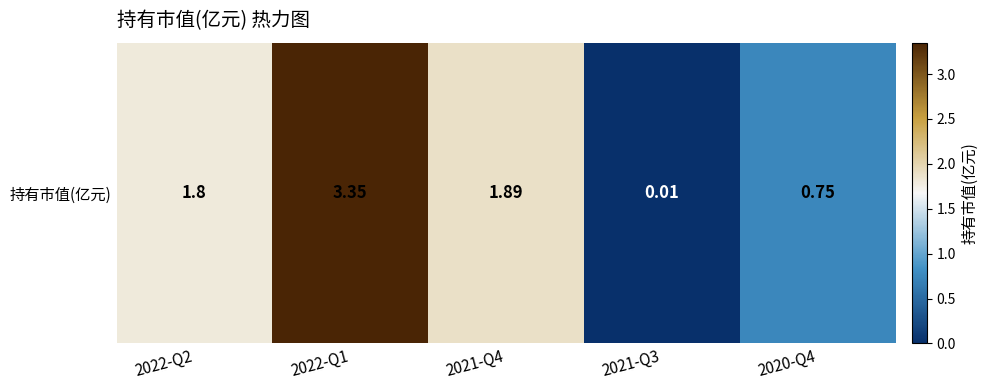

Reading left to right, extract all data points from this chart.

2022-Q2=1.8	2022-Q1=3.4	2021-Q4=1.9	2021-Q3=0.0	2020-Q4=0.8